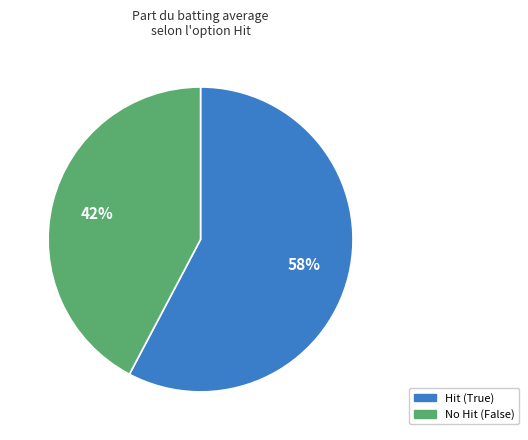

Does No Hit (False) represent more than half of the total?

No